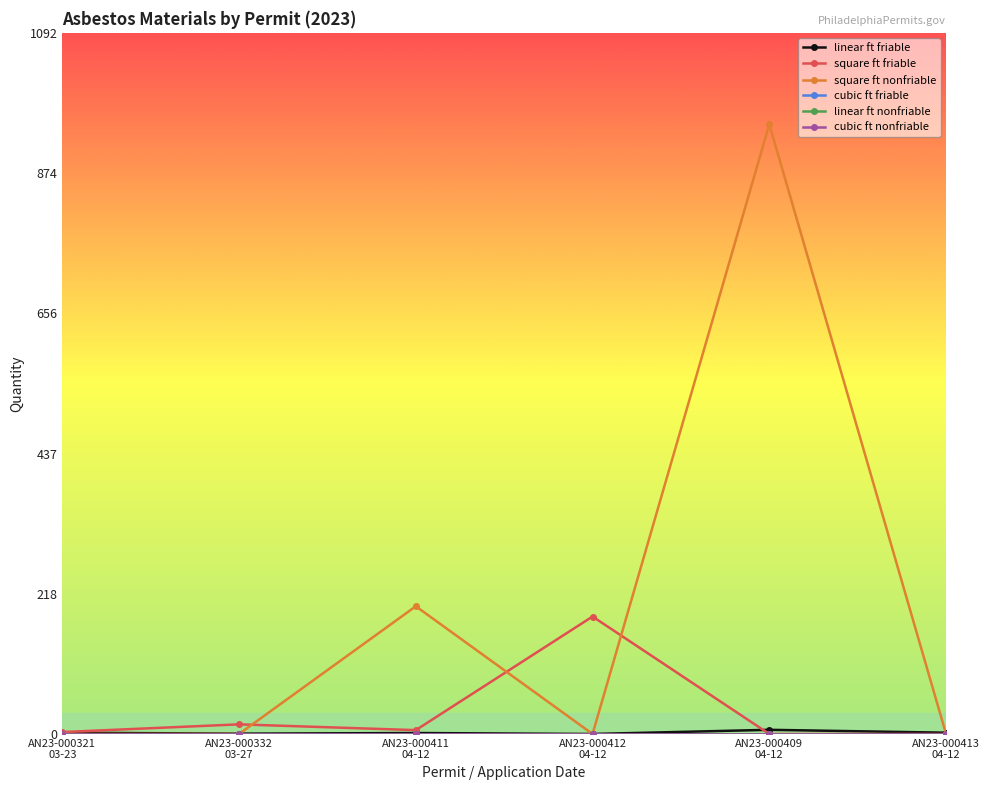

What is the difference between the second highest and second lowest values in the square ft friable series?

15.0